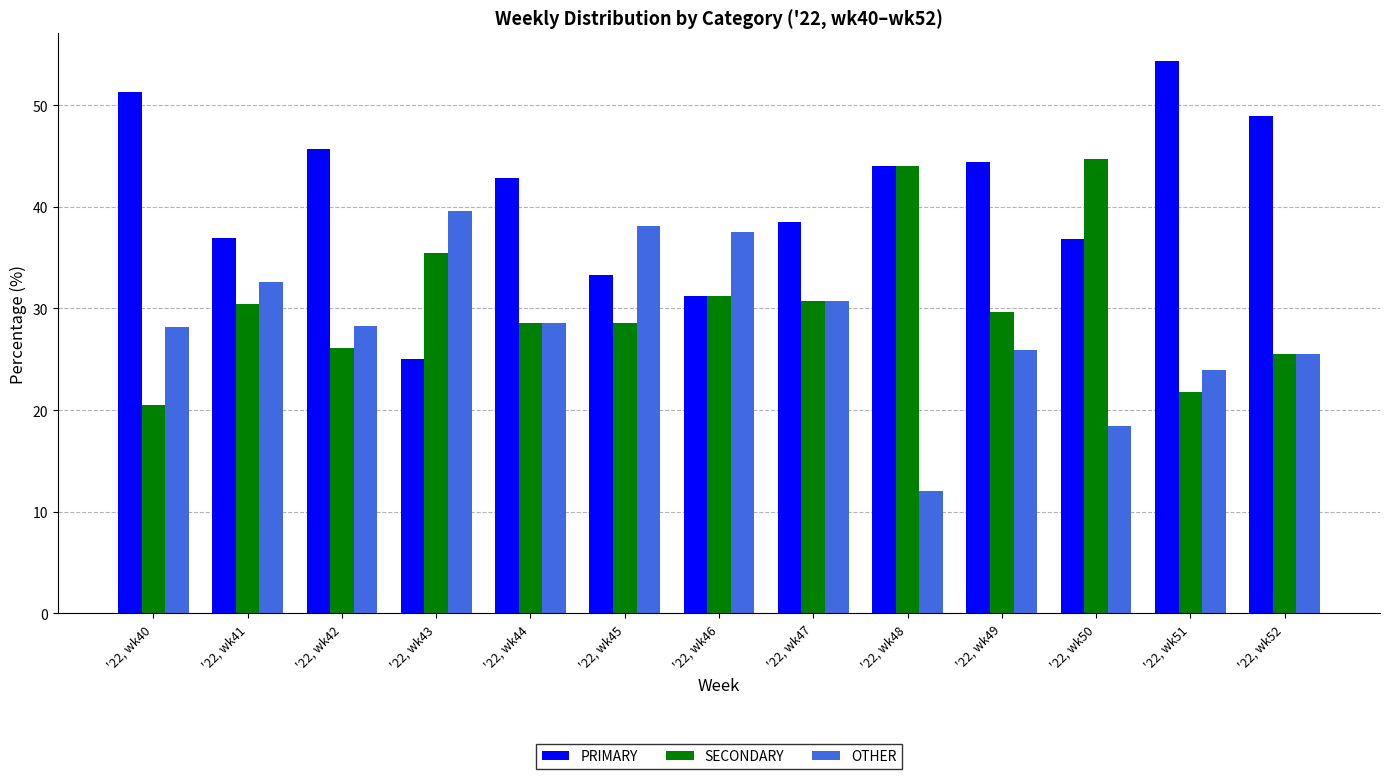

How many distinct data groups are displayed?

3